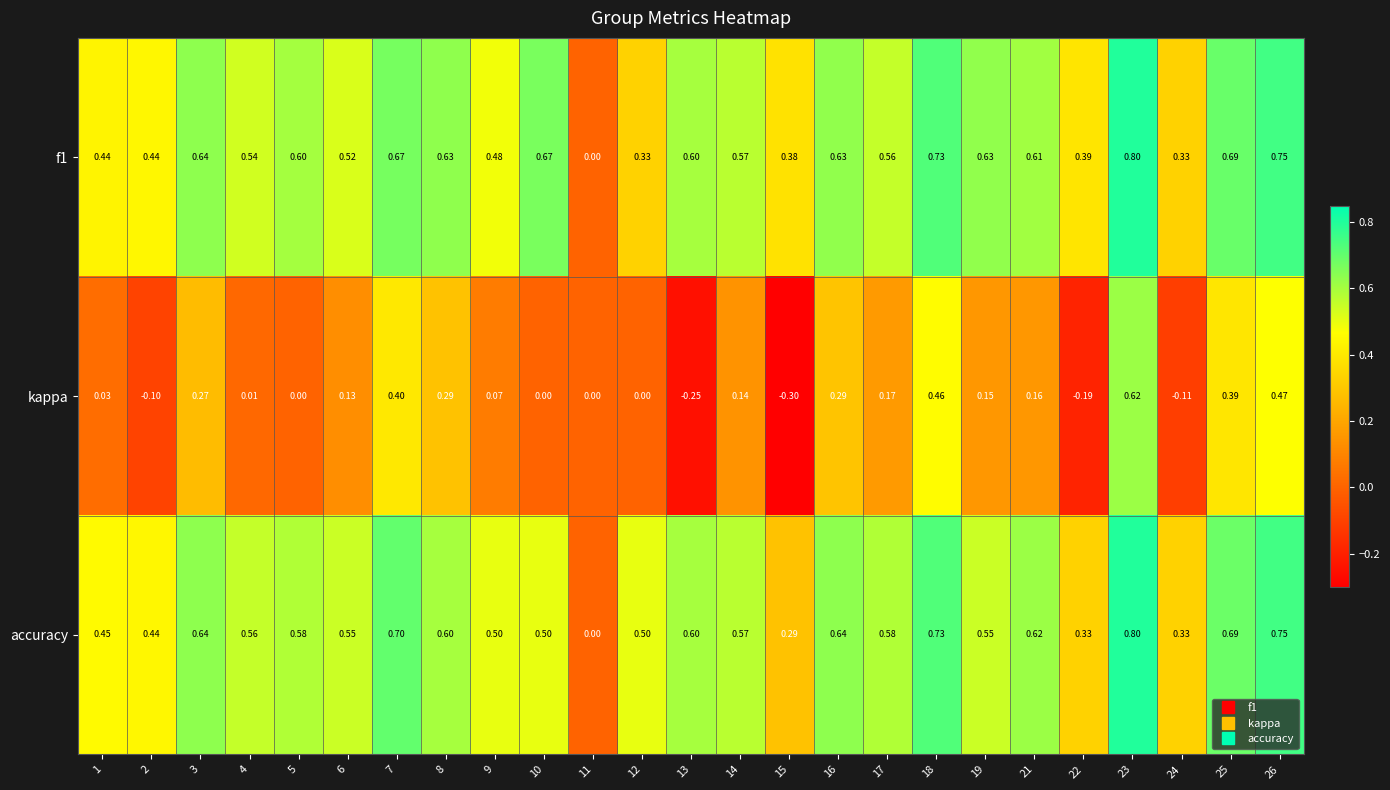

Between 12 and 22, which series saw the biggest shift?

kappa